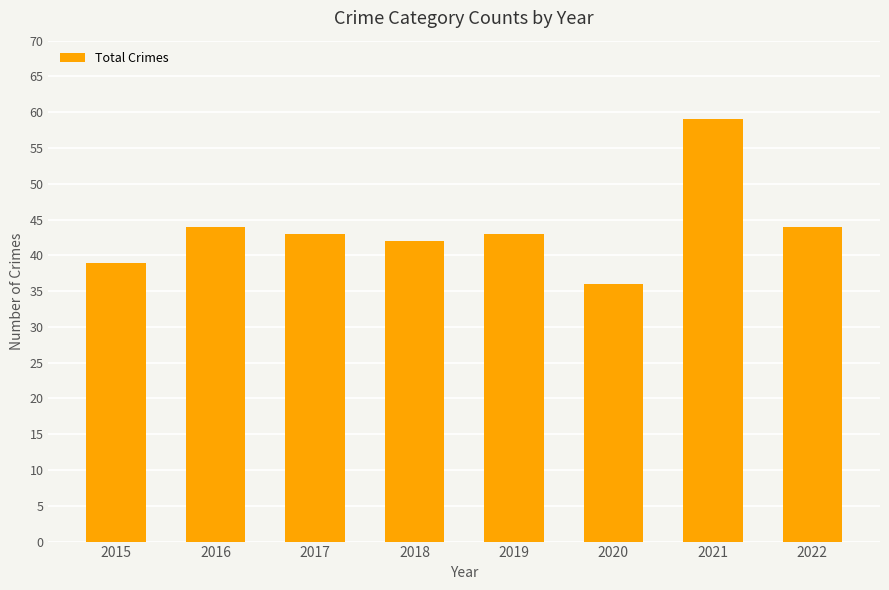

What is the value of the 7th bar from the left?

59